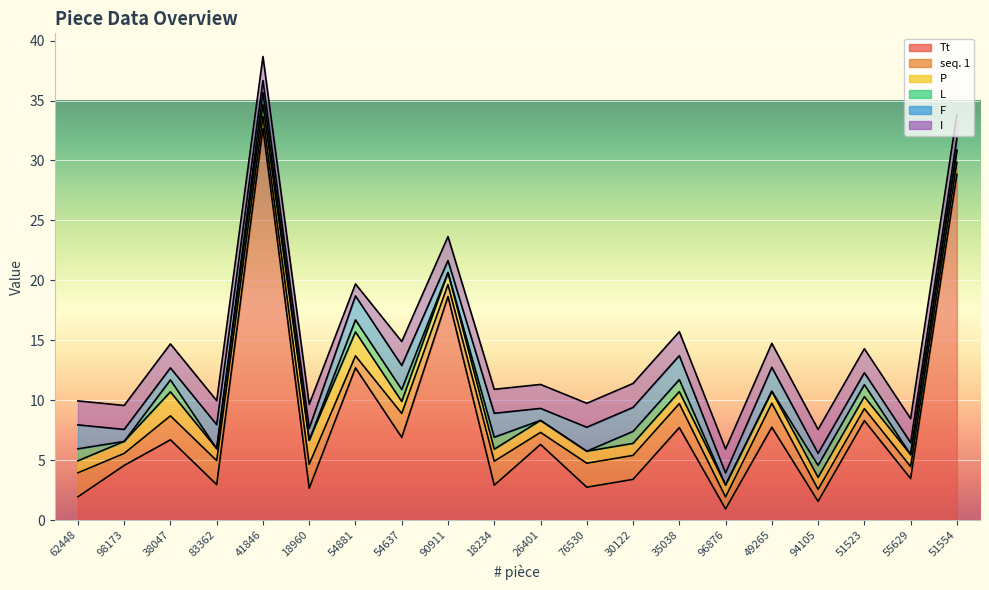

What position from the right is 35038?

7